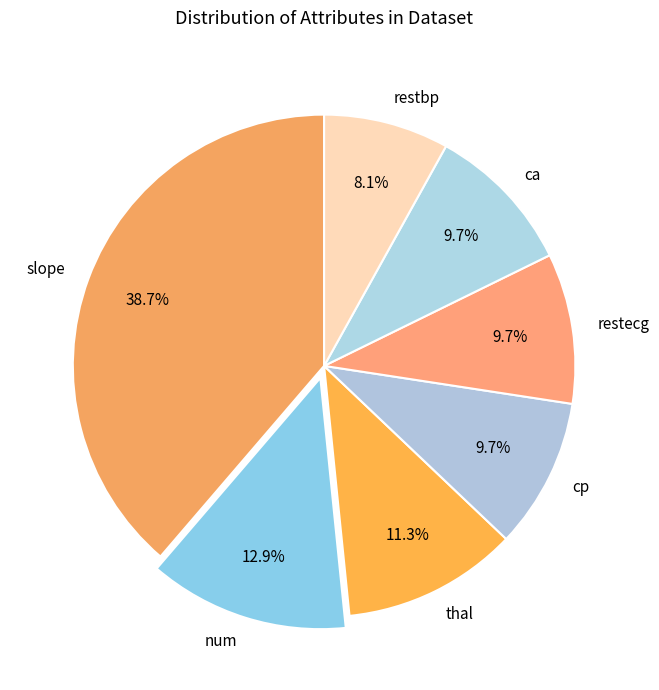

To the nearest percent, what portion does cp represent?

10%